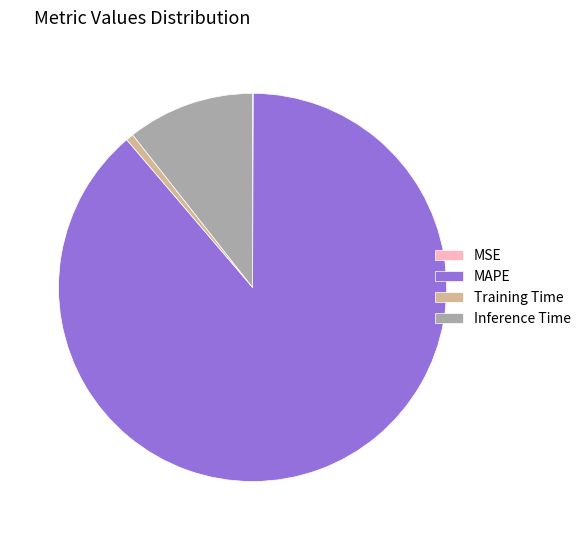

The Inference Time slice represents 11% of the pie. True or false?

True